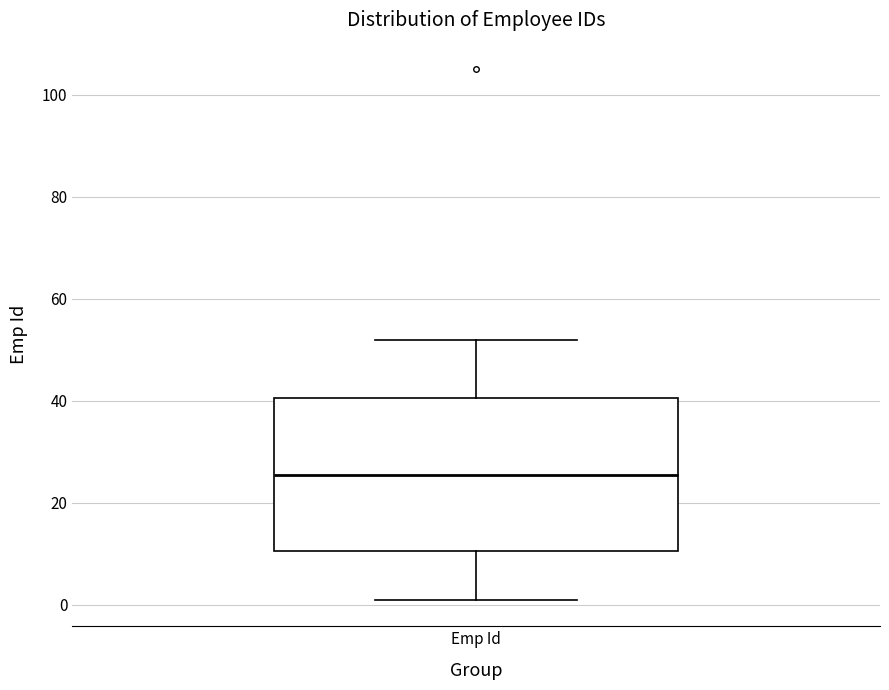

Where is the lower edge of the box for Emp Id on the y-axis? The values are not printed on the chart, so give them approximately, as read against the axis.

10